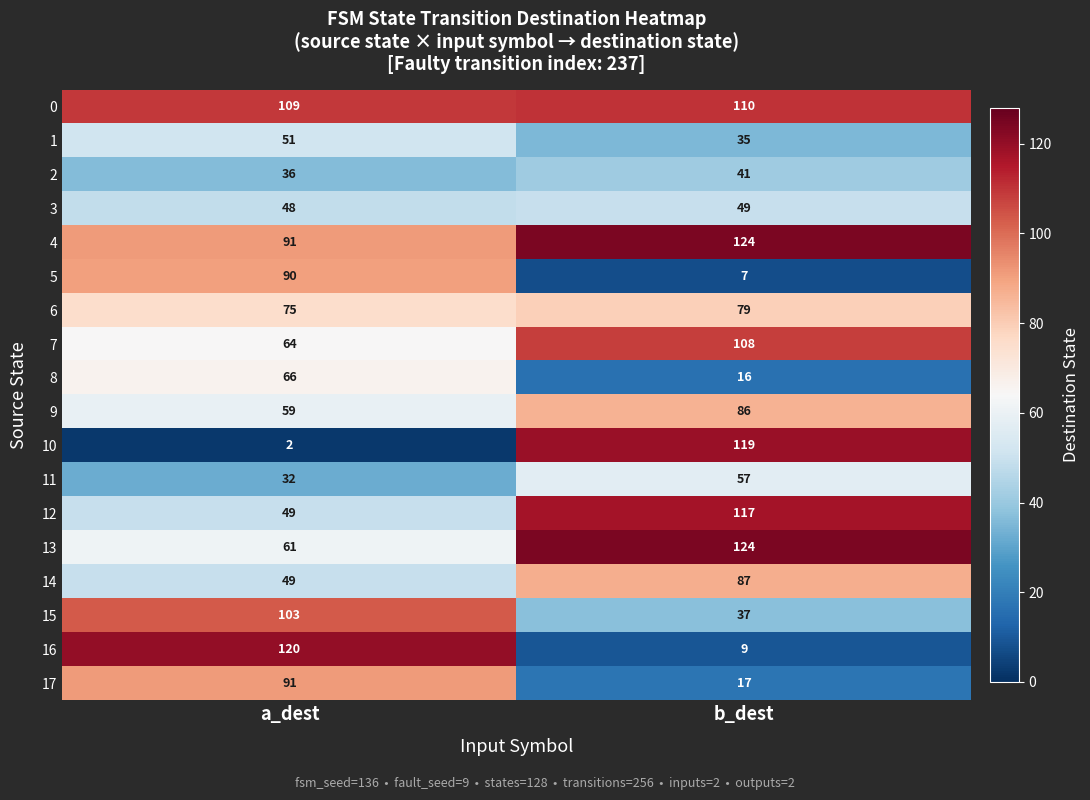

Which category has the lowest value in the 14 series?

a_dest